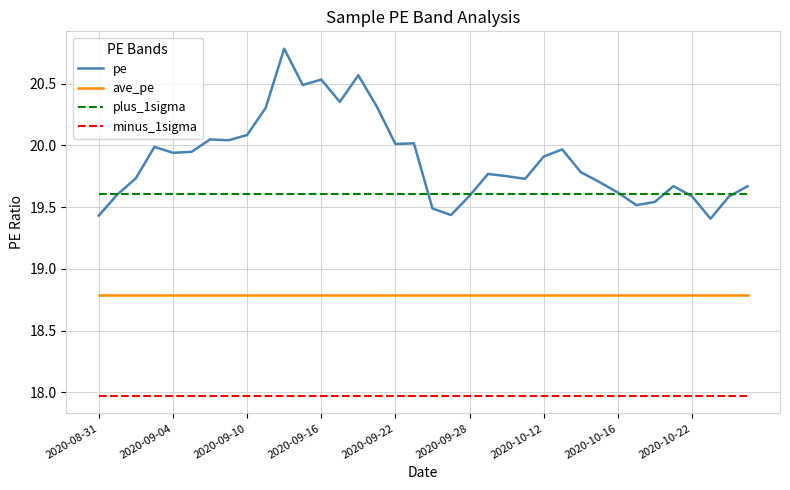

True or false: minus_1sigma and ave_pe cross at least once.

False